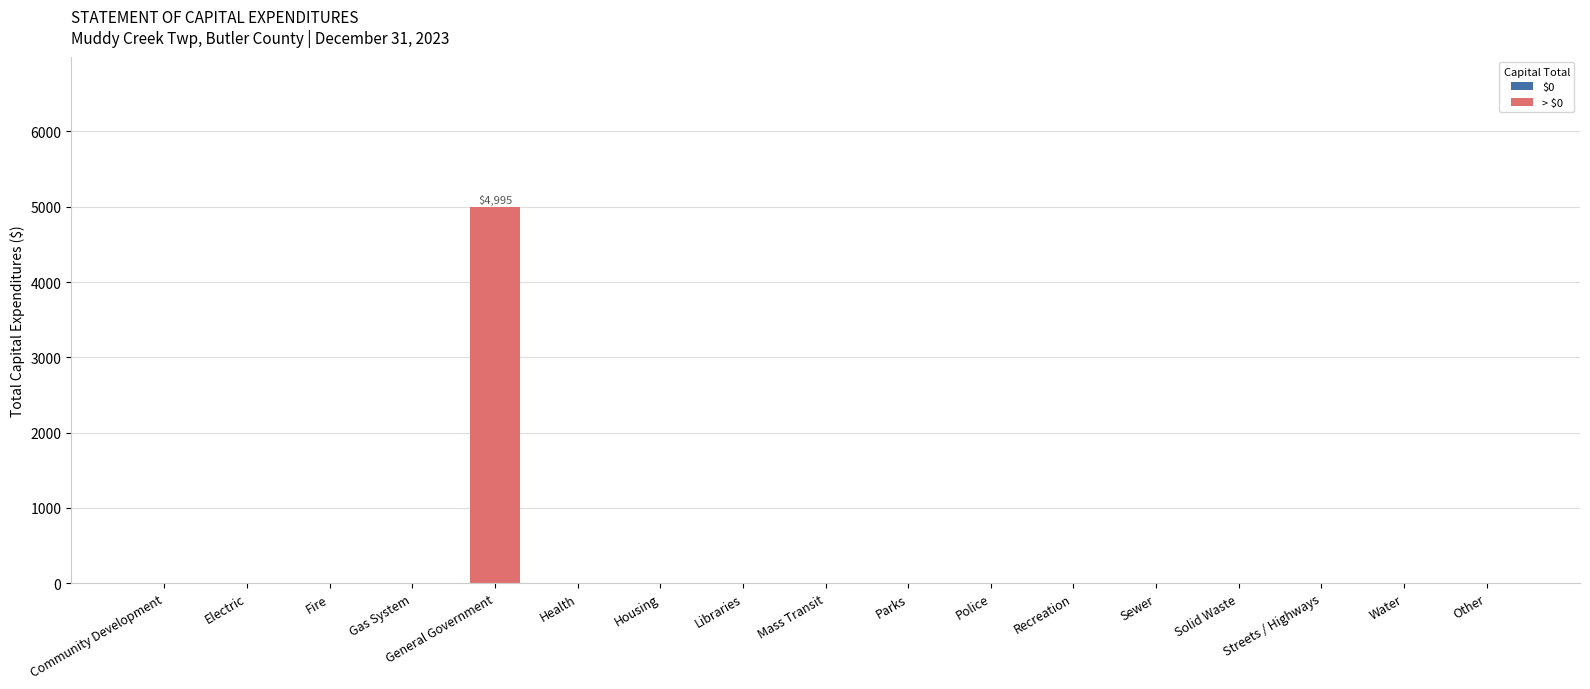

True or false: the data shows 0 at Housing.

True